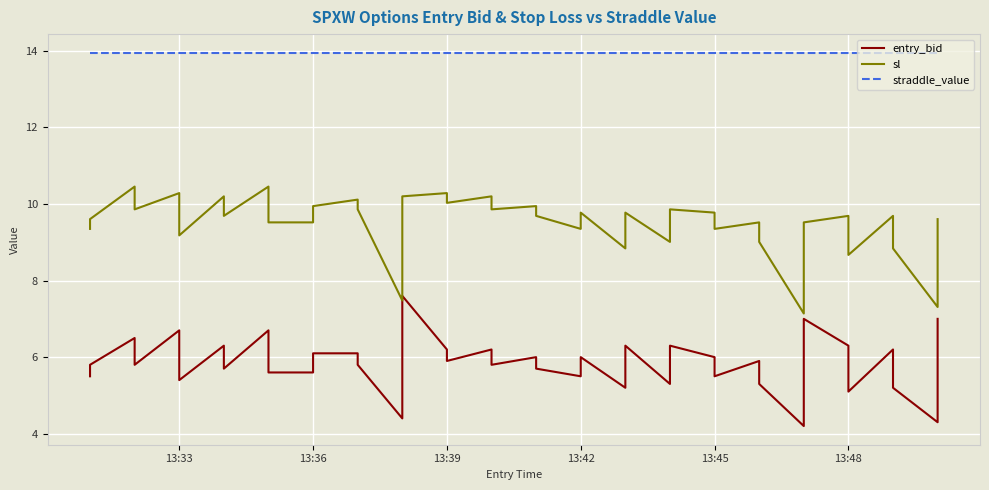

Which series has the widest spread of values?

entry_bid